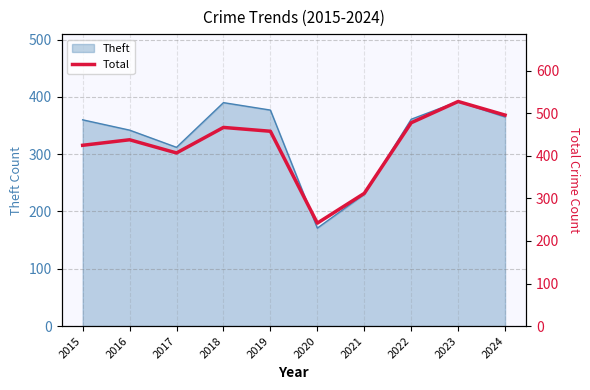

Is it true that the value at 2017 is 663?

False